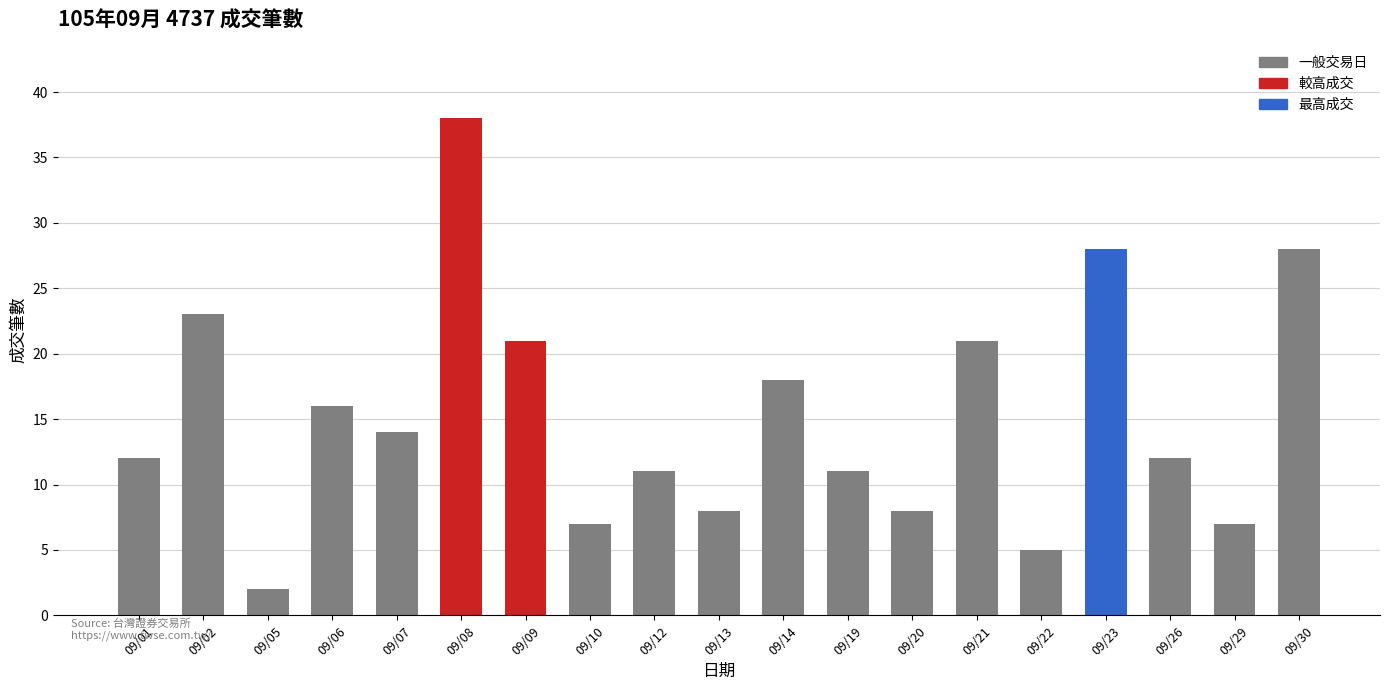

The chart shows a value of 8 at 09/07. True or false?

False